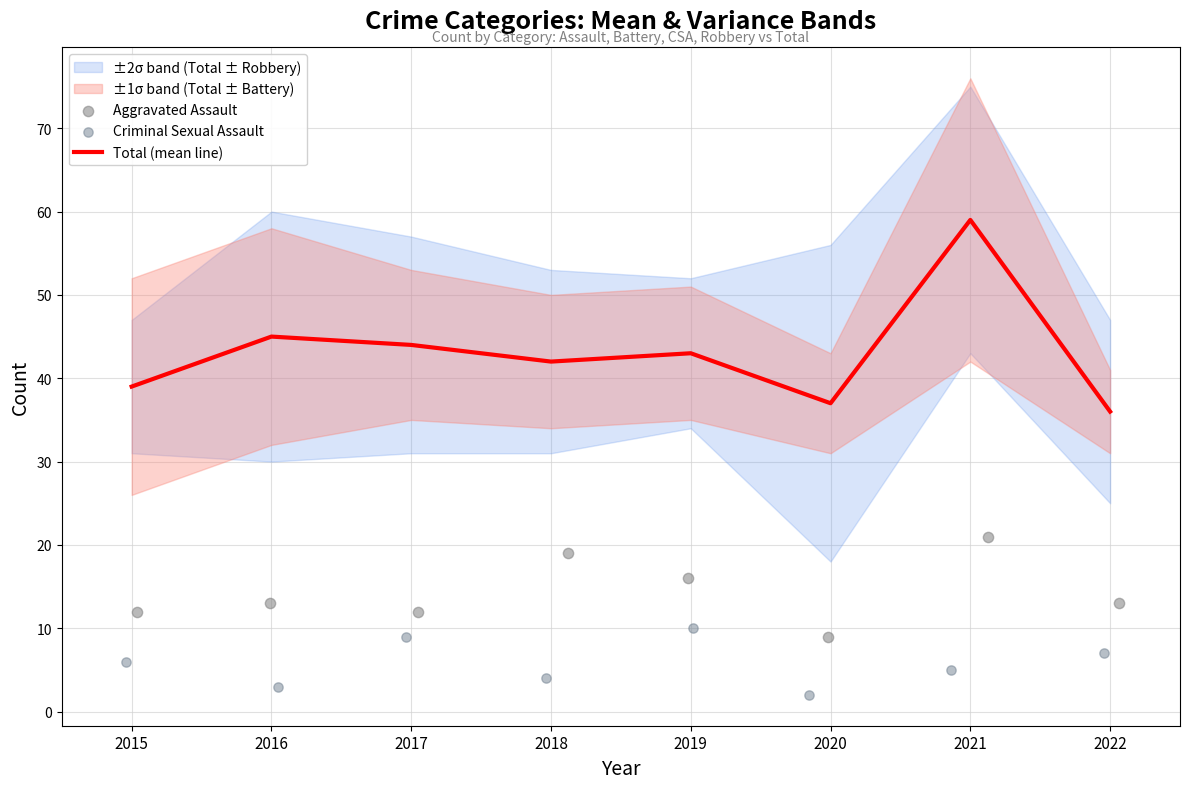

Which series contains the highest Y value?

Total (mean line)